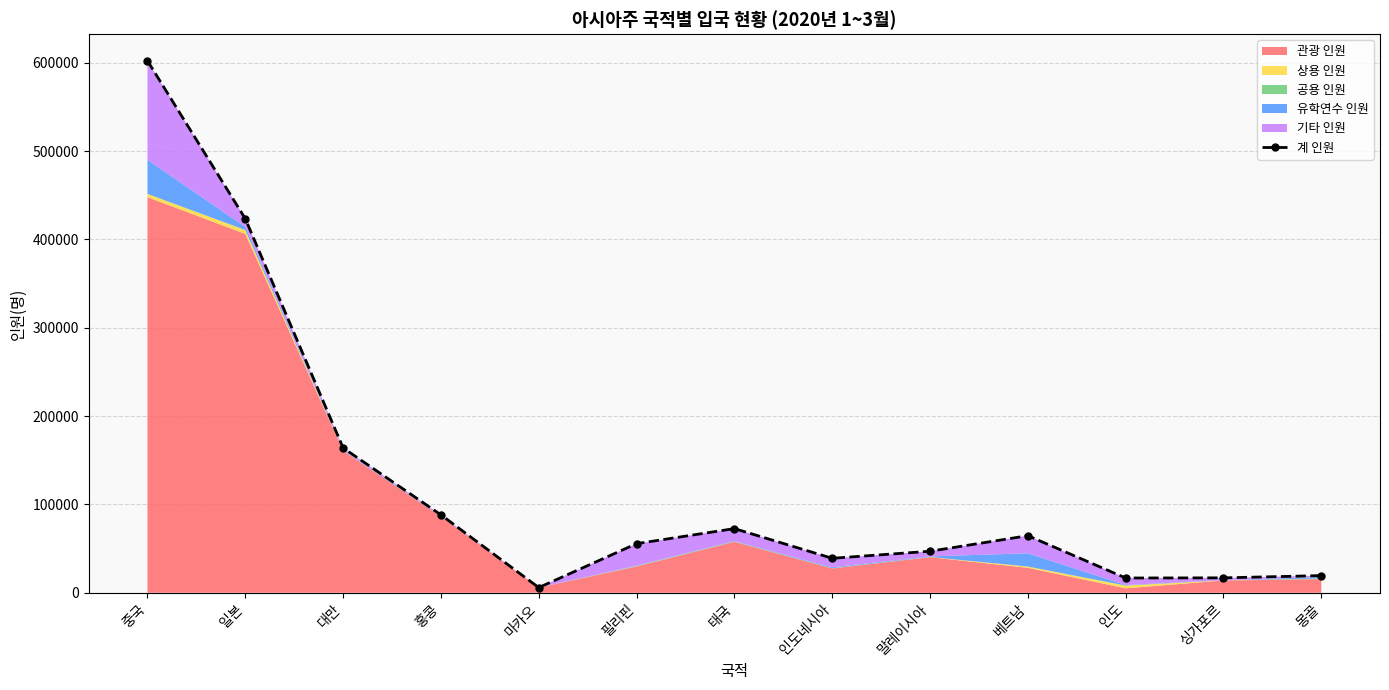

Reading right to left, transcribe all the data shown in this chart.

19396	16866	16675	64593	46980	39003	72614	55573	5866	88190	163981	423515	602362